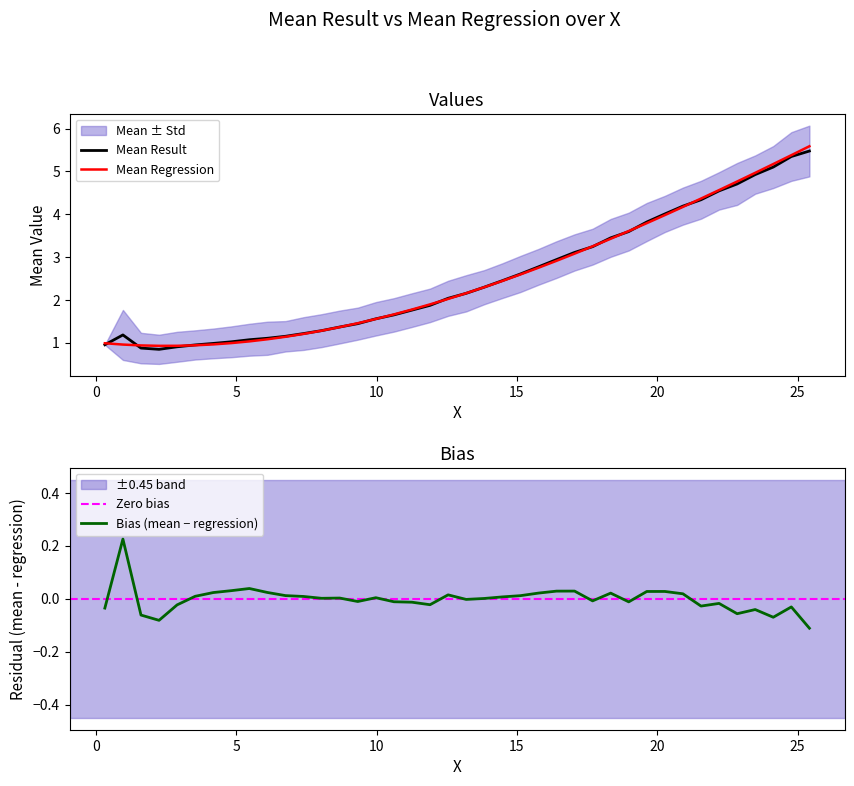

In mean_regression, how many points are lower than both neighbors (excluding endpoints)?

1